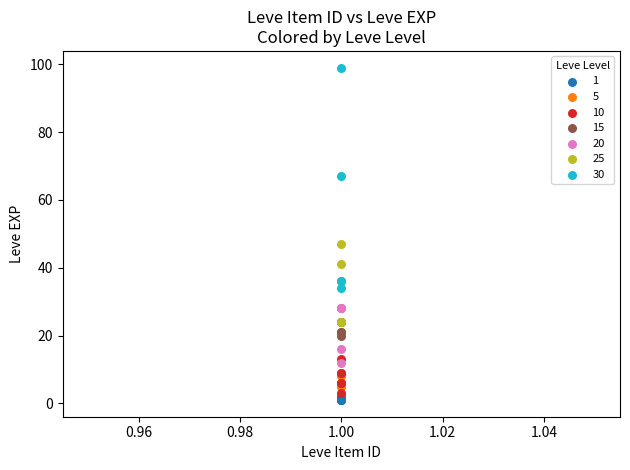

Which series has the widest spread of Y values?

30